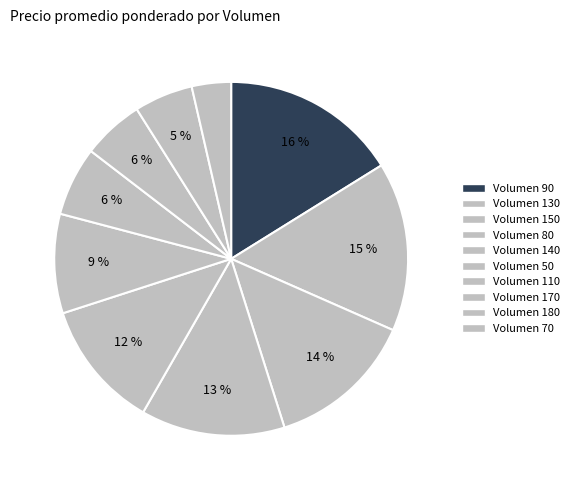

Count the number of slices in the pie.

10